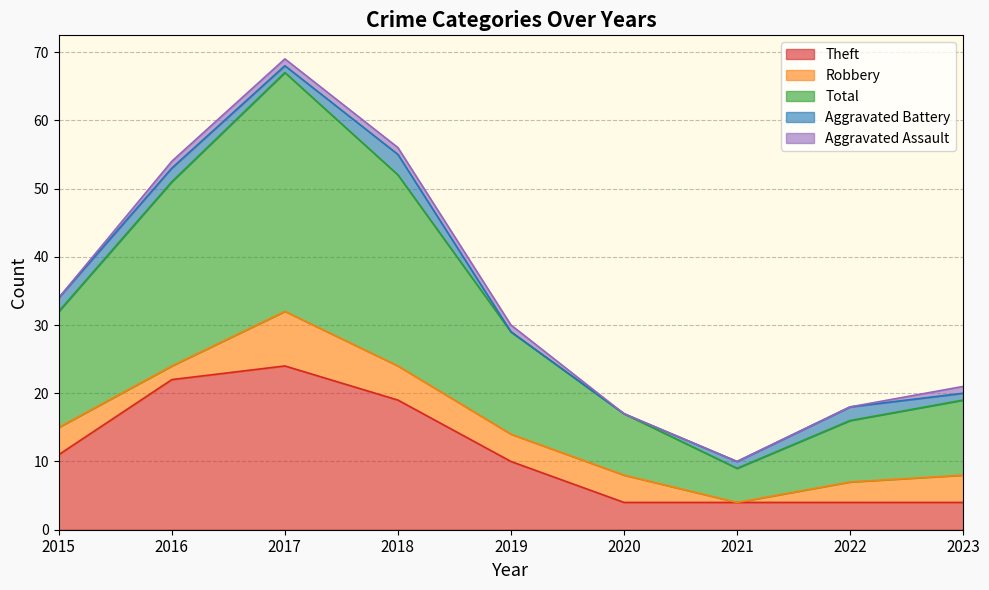

Which series has the widest spread of values?

Total